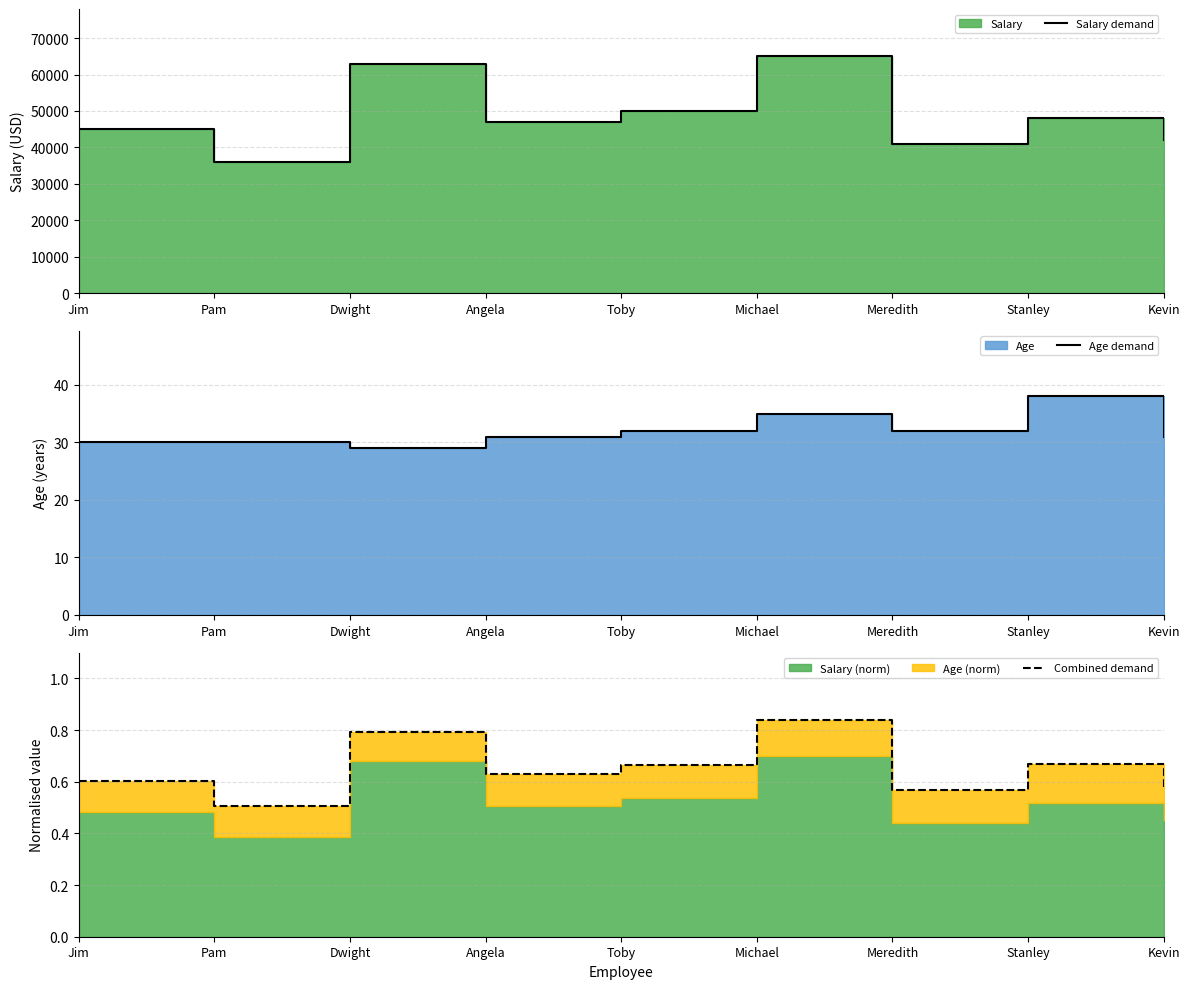

Which category has the lowest value across all series?

Pam